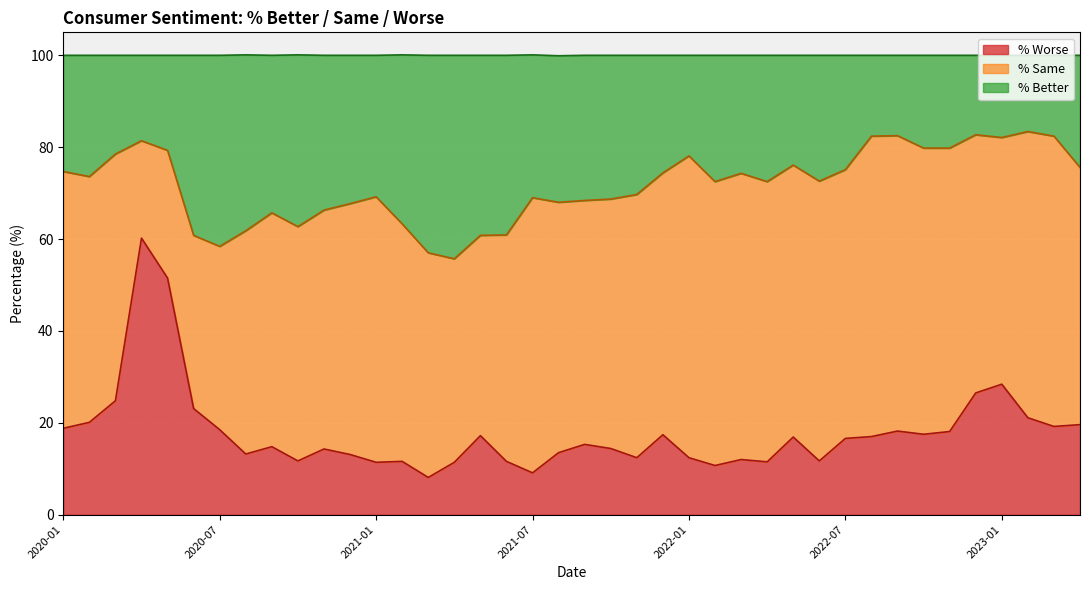

Does the chart display data point markers on the line(s)?

No